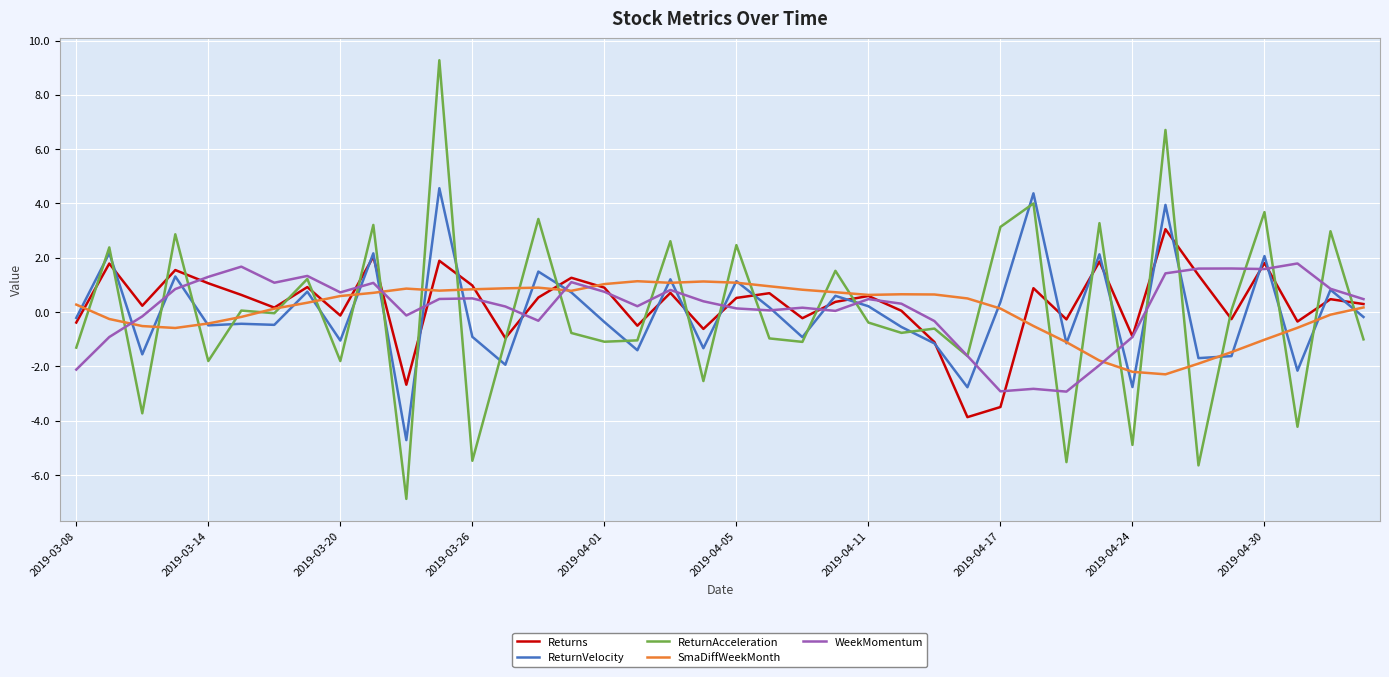

What is the minimum value shown in the chart?

-6.9